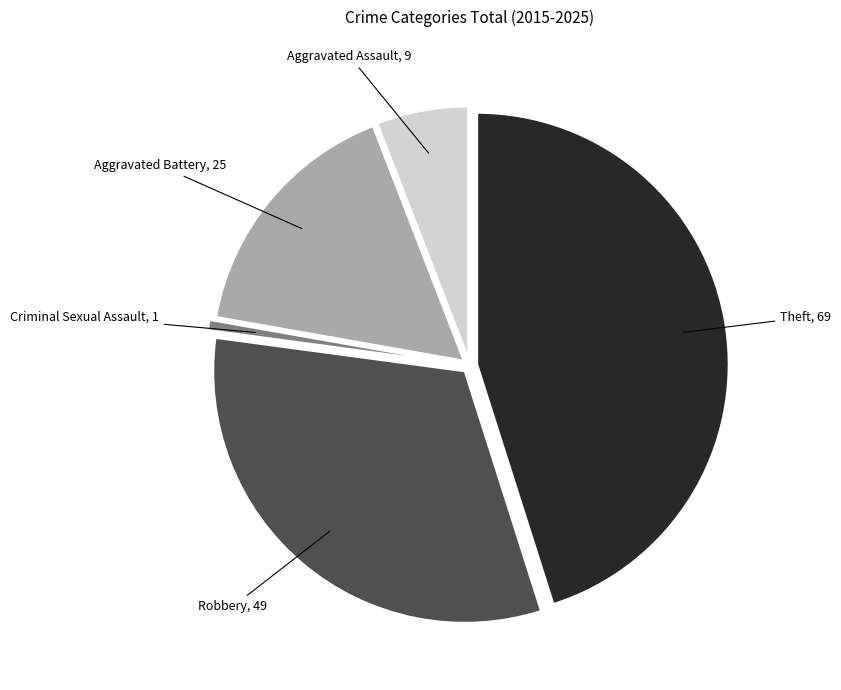

Is there any slice that represents more than half of the pie?

No